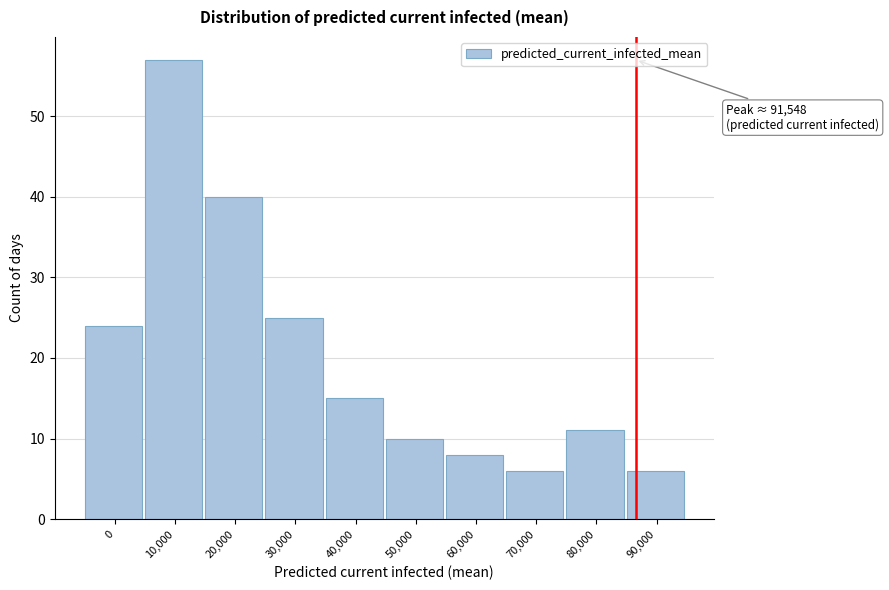

Reading left to right, extract all data points from this chart.

0=24	10,000=57	20,000=40	30,000=25	40,000=15	50,000=10	60,000=8	70,000=6	80,000=11	90,000=6